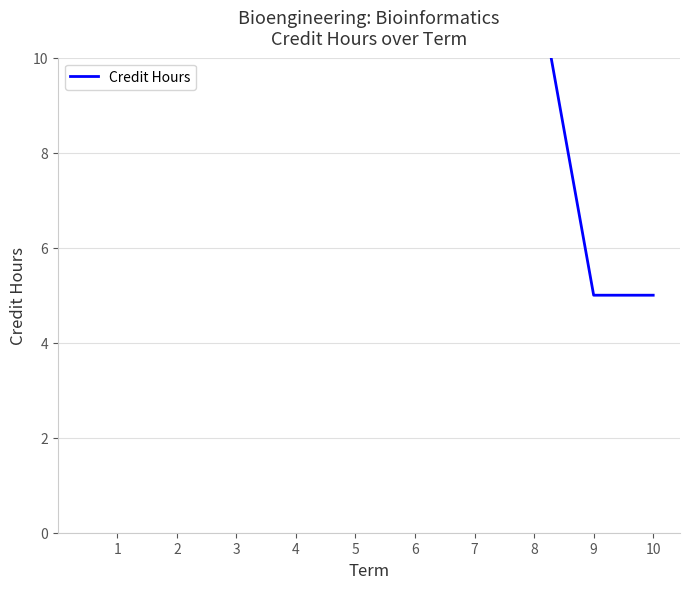

Rank the categories by value from highest to lowest.

4, 6, 2, 5, 1, 3, 7, 8, 9, 10